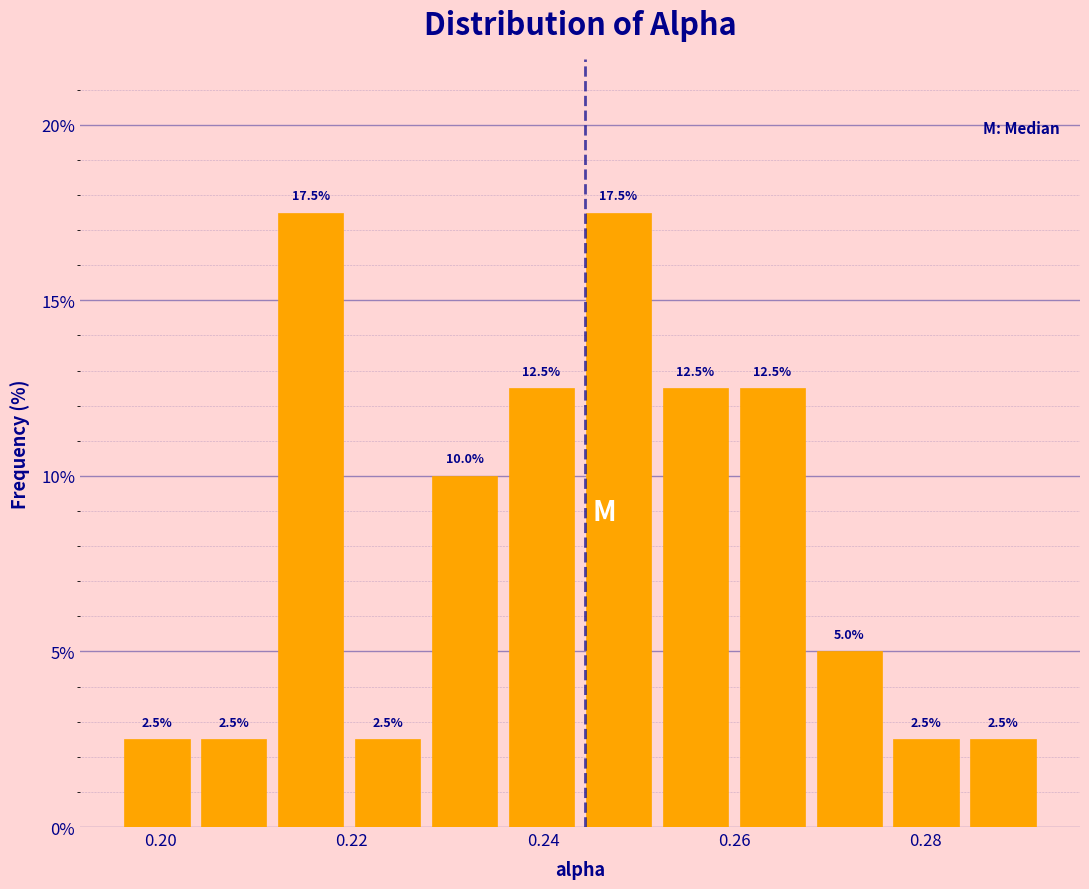

Reading left to right, transcribe this chart: for each bar, give the range it covers on the x-axis and its height. The bar edges are not printed on the chart, so give them approximately, as read against the axis.

0.196 to 0.204: 2.5
0.204 to 0.212: 2.5
0.212 to 0.220: 17.5
0.220 to 0.228: 2.5
0.228 to 0.236: 10.0
0.236 to 0.244: 12.5
0.244 to 0.252: 17.5
0.252 to 0.260: 12.5
0.260 to 0.268: 12.5
0.268 to 0.276: 5.0
0.276 to 0.284: 2.5
0.284 to 0.292: 2.5